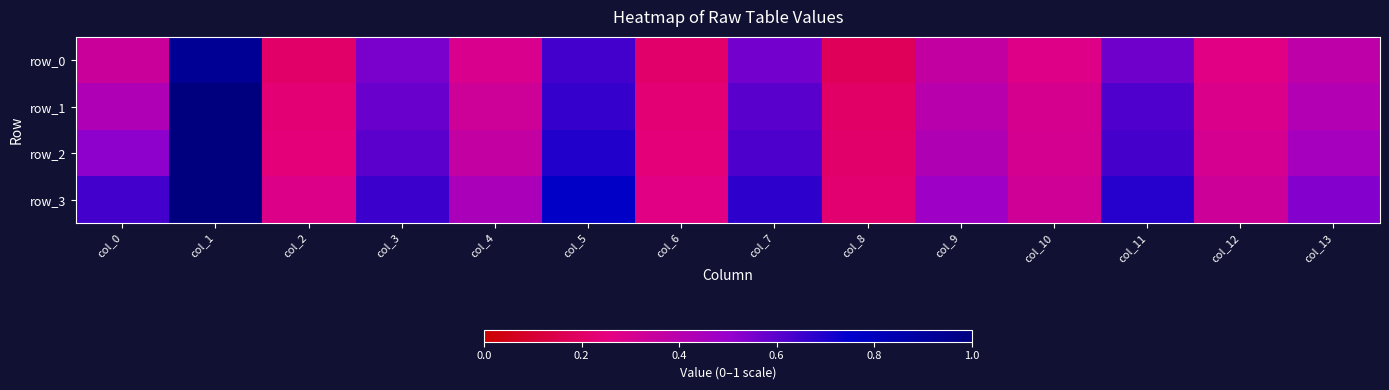

The row_1 series shows 0.2 at col_2. True or false?

True